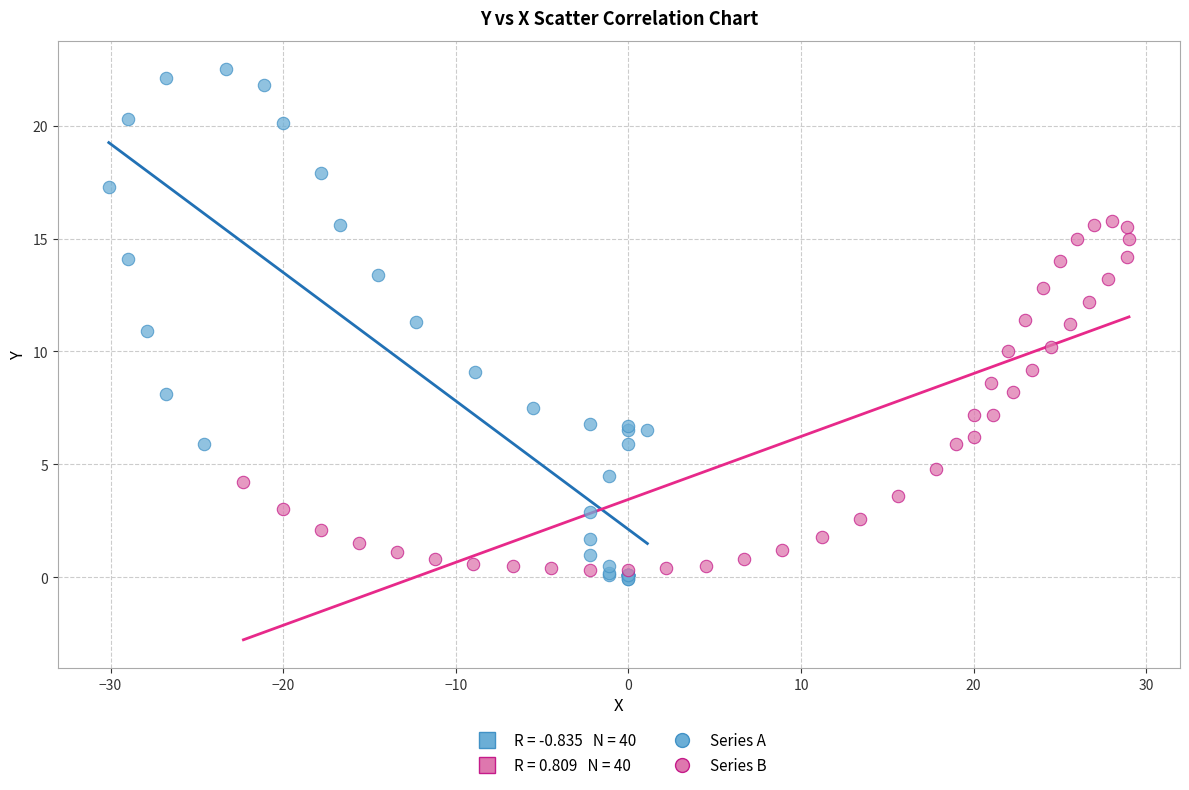

Which series contains the highest Y value?

Series A